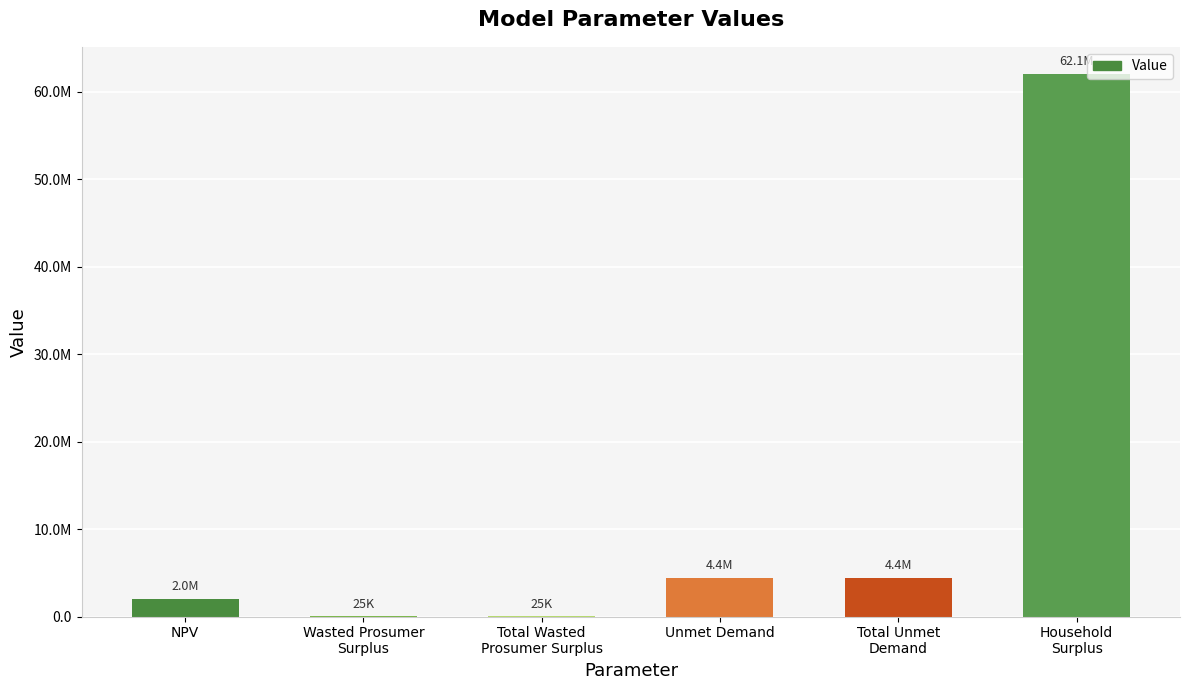

List the labels in order of value, smallest first.

Wasted Prosumer
Surplus, Total Wasted
Prosumer Surplus, NPV, Unmet Demand, Total Unmet
Demand, Household
Surplus